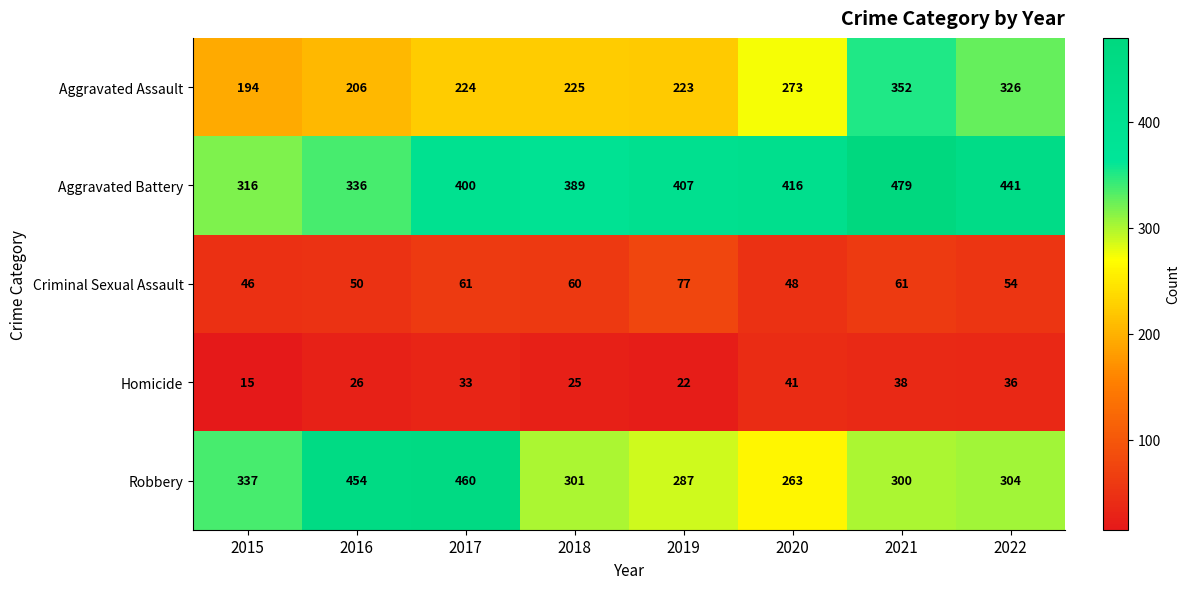

At how many categories does at least one series exceed 160?

8